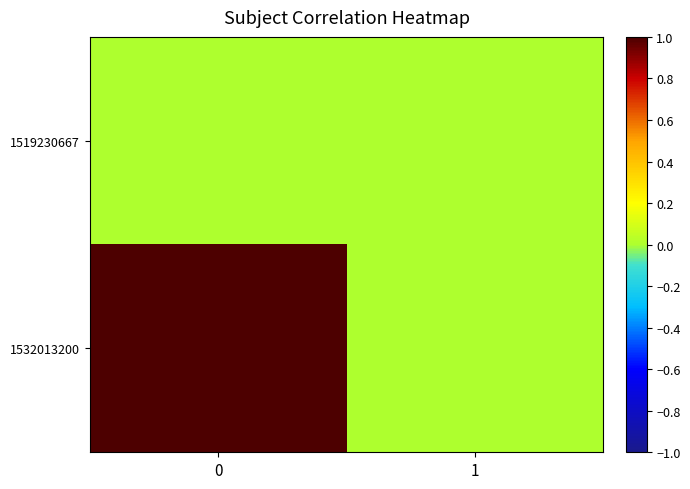

At how many categories does at least one series exceed 0?

1